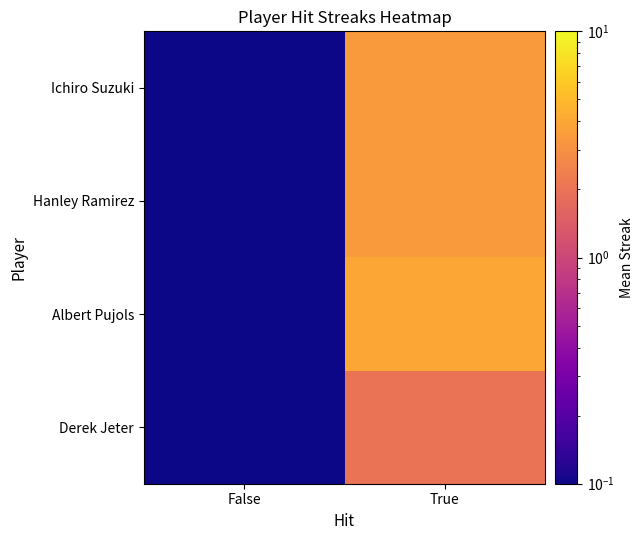

Which series has the largest total across all categories?

Albert Pujols